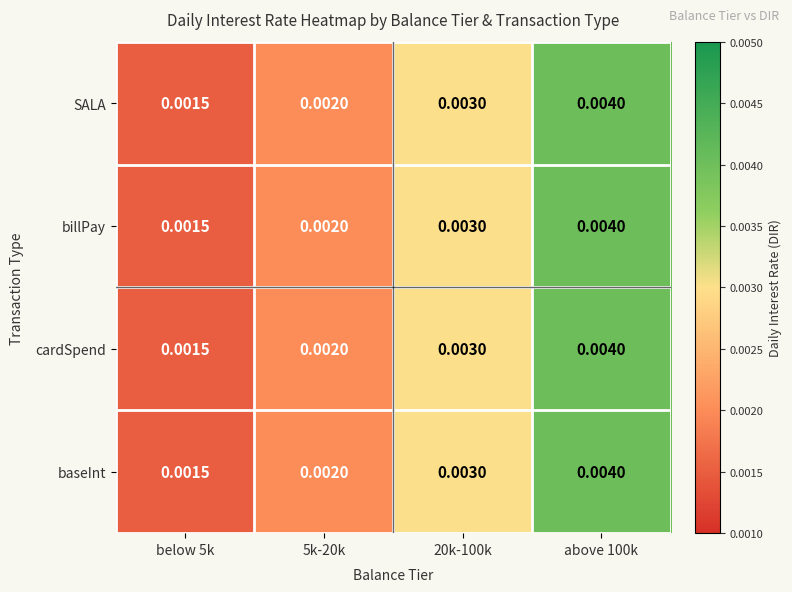

Is the value of SALA at below 5k greater than the value of billPay at above 100k?

No